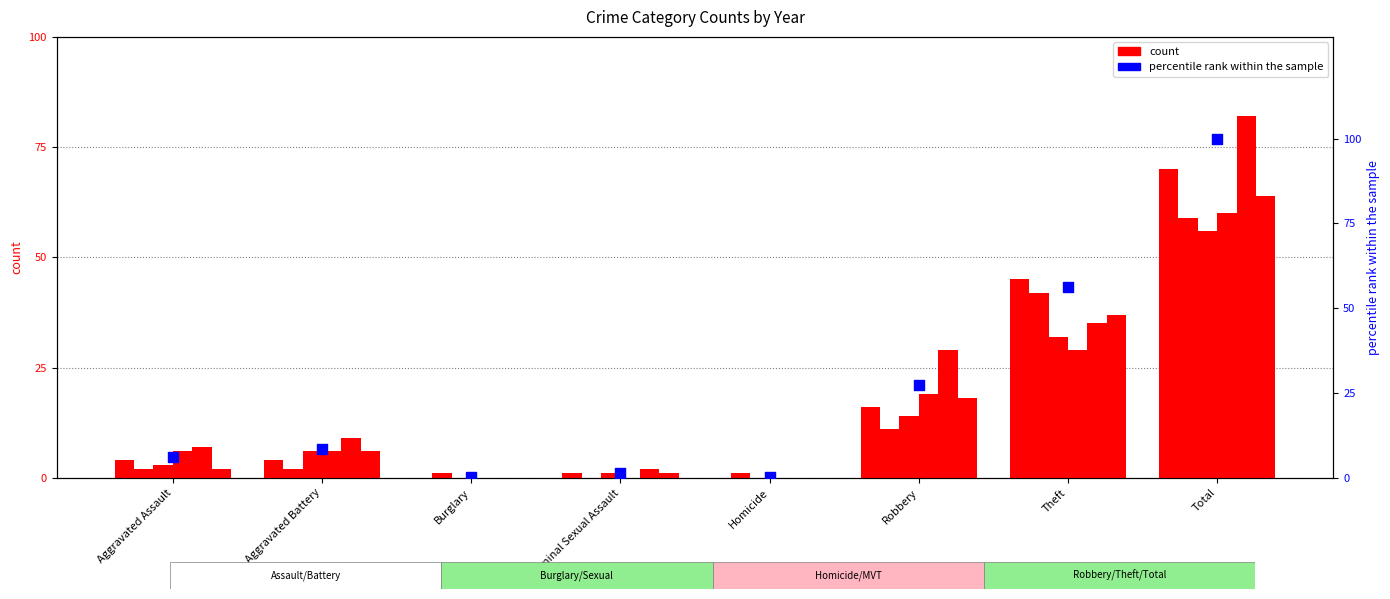

What is the ratio of the value at Aggravated Assault to the value at Aggravated Battery?

0.7